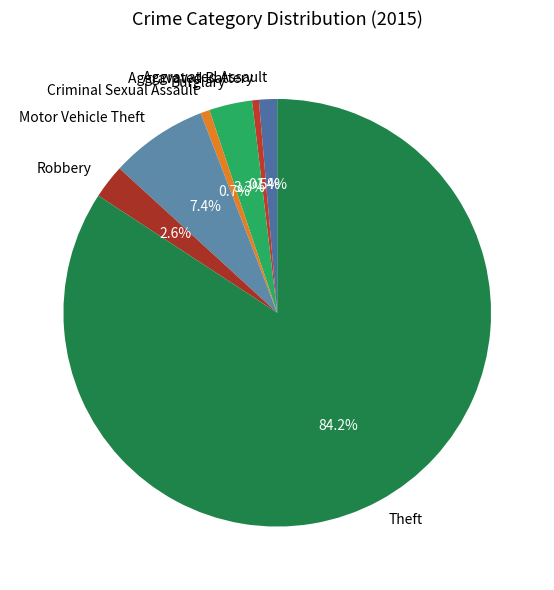

Combined, what portion of the pie is Aggravated Battery and Aggravated Assault?

1.9%